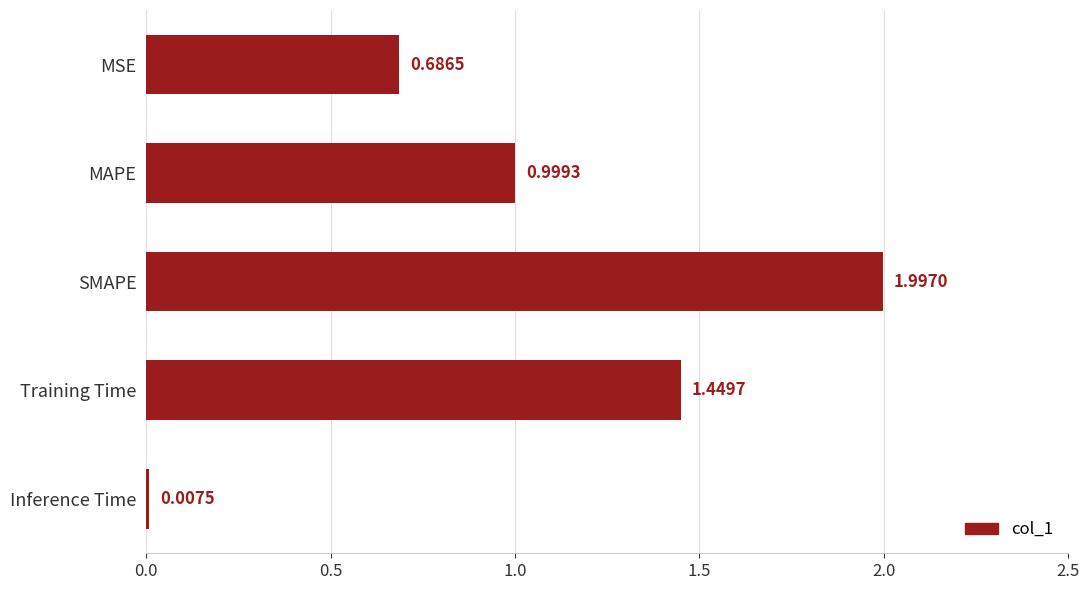

What is the difference between the maximum and minimum values?

2.0